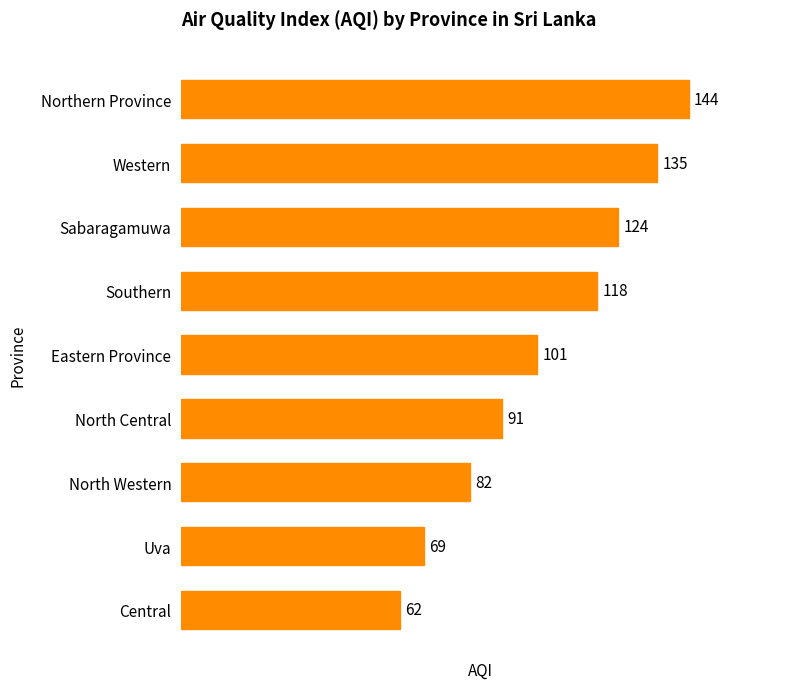

How many bars are there in total?

9